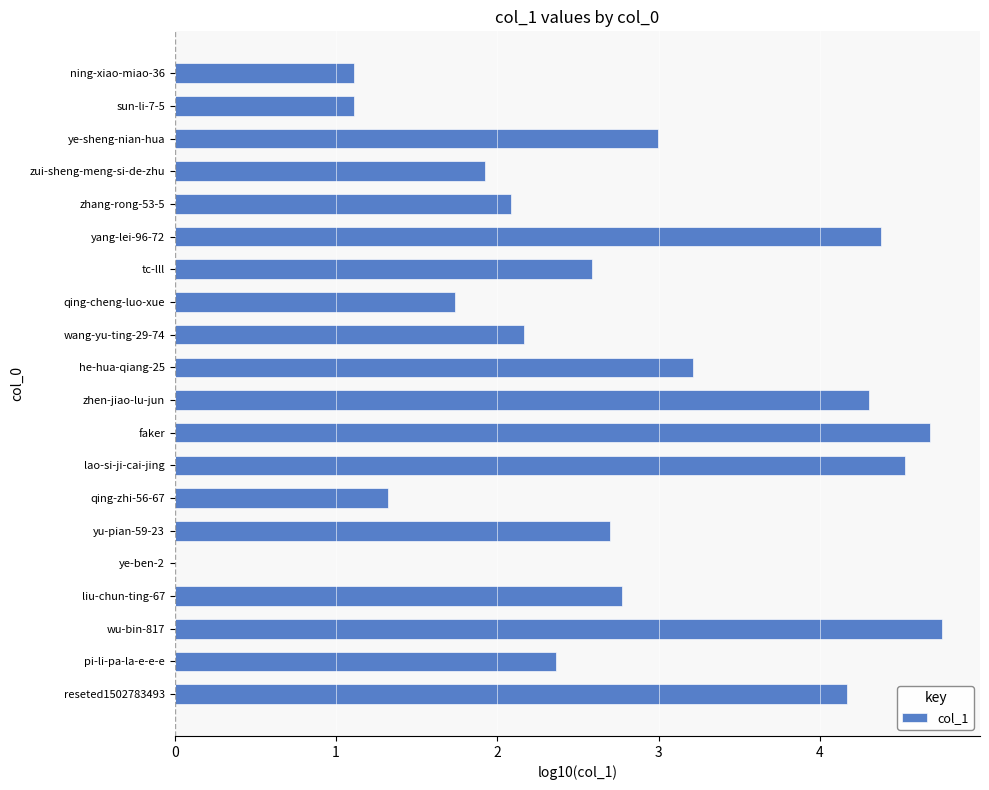

Approximately how many times larger is the value at he-hua-qiang-25 compared to wang-yu-ting-29-74?

1.5